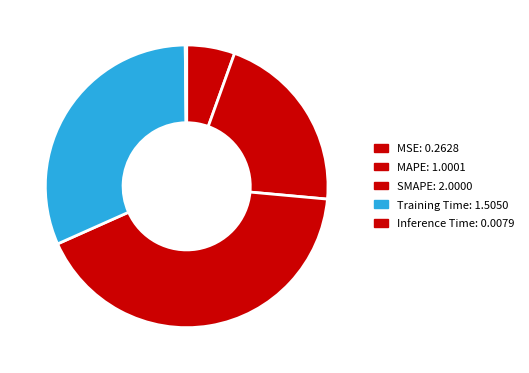

Combined, do MAPE and Inference Time account for over 50%?

No